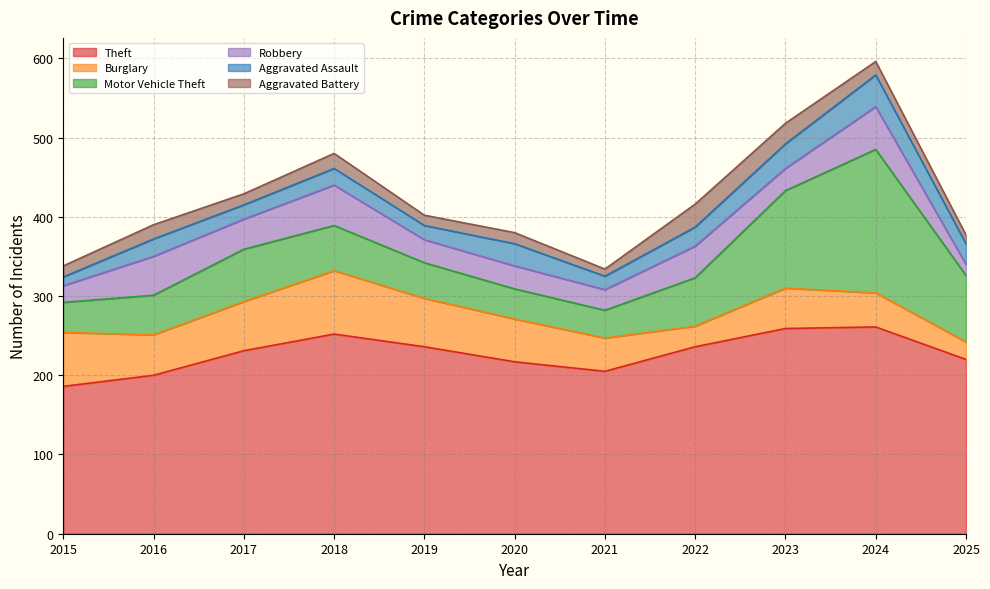

Is the value of Theft at 2018 greater than the value of Burglary at 2016?

Yes